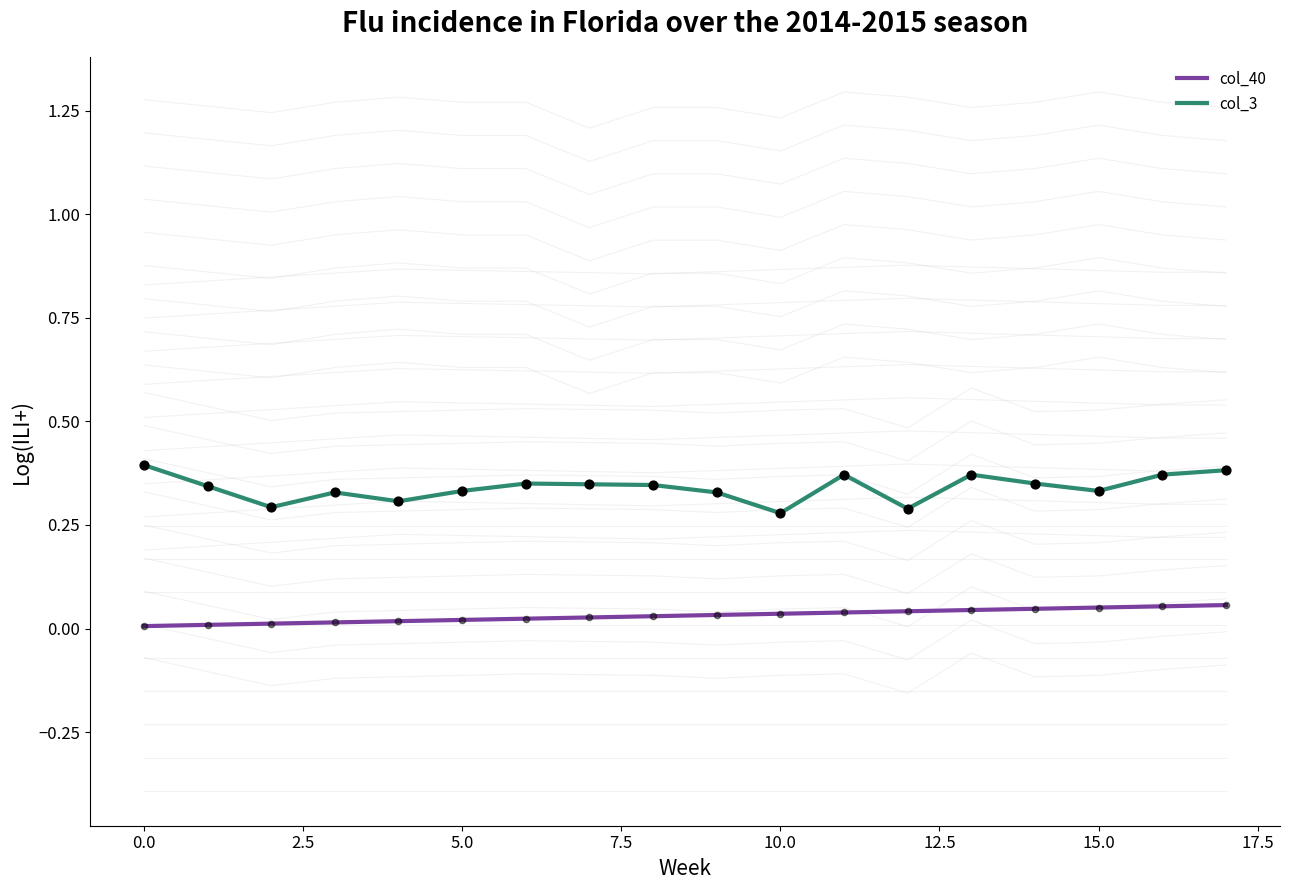

Which series reaches the minimum Y coordinate?

col_40